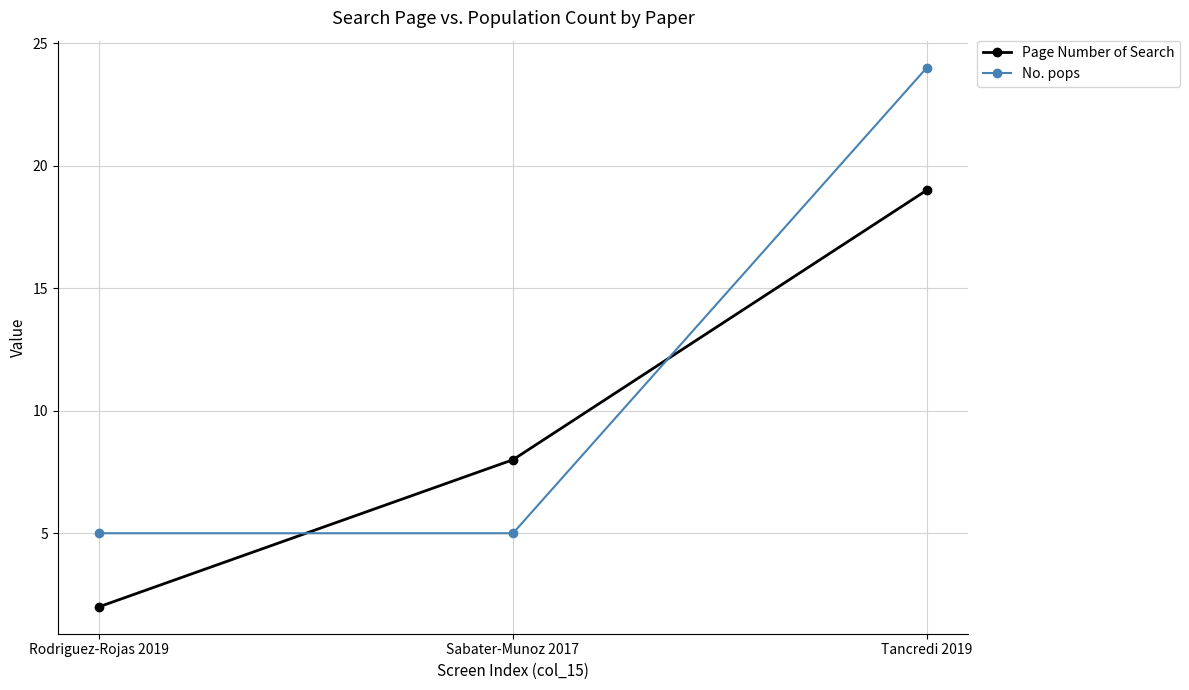

Reading left to right, what are all the values shown in this chart?

Page Number of Search: Rodriguez-Rojas 2019=2	Sabater-Munoz 2017=8	Tancredi 2019=19
No. pops: Rodriguez-Rojas 2019=5	Sabater-Munoz 2017=5	Tancredi 2019=24